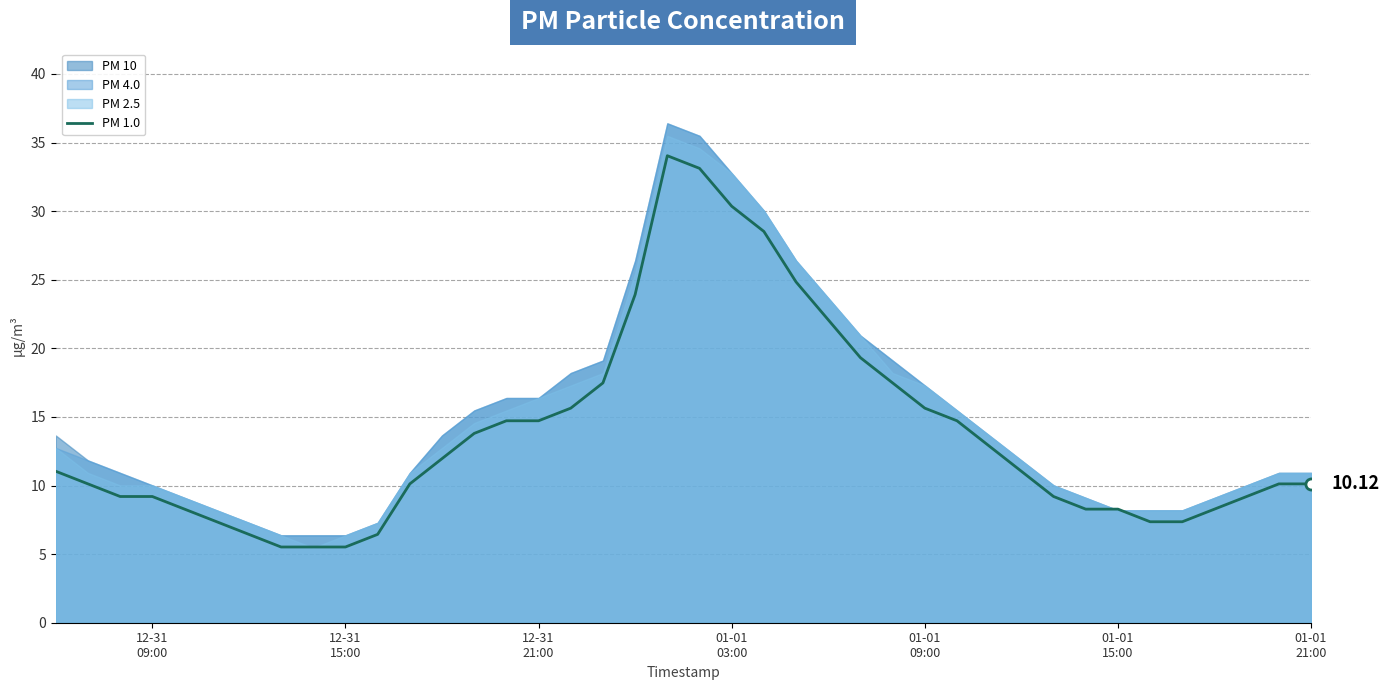

The chart shows a value of 3.8 at 12-31
09:00. True or false?

False